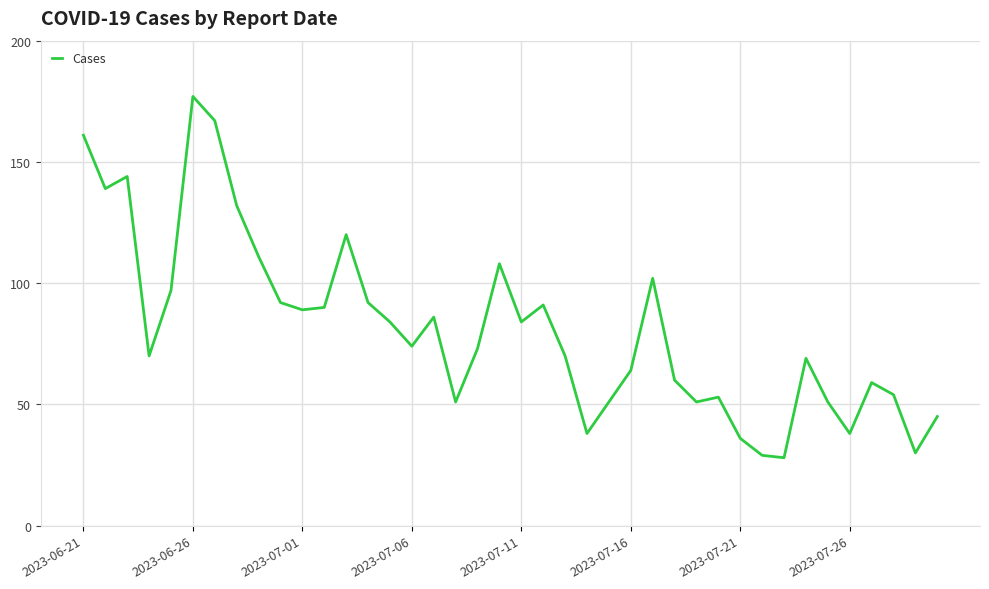

What is the greatest value displayed?

177